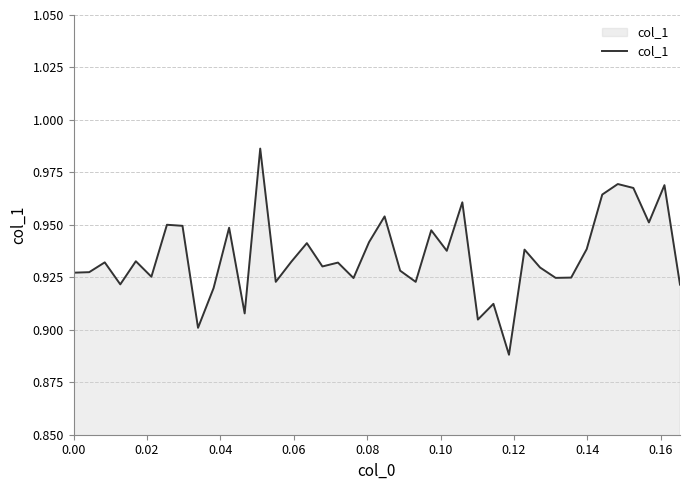

How many lines are shown in the chart?

1